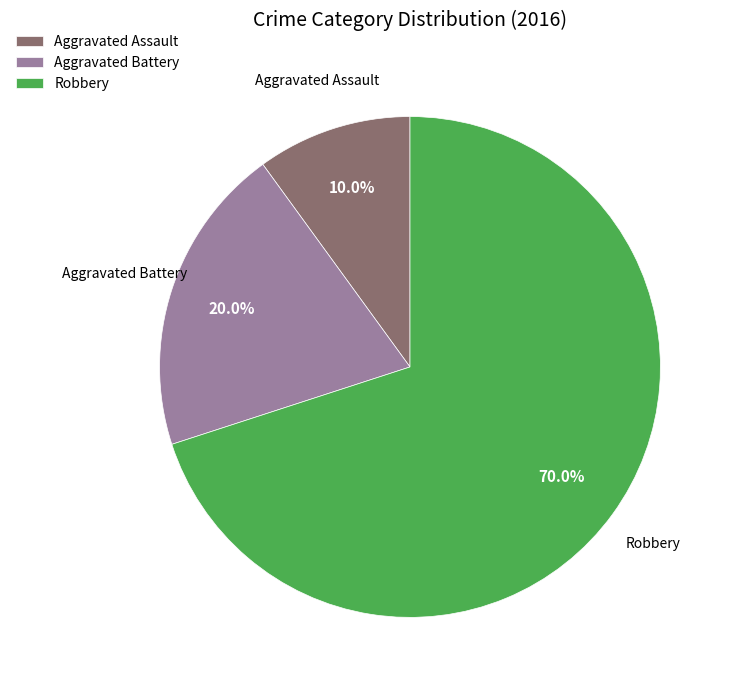

What is the ratio of the value at Robbery to the value at Aggravated Battery?

3.5